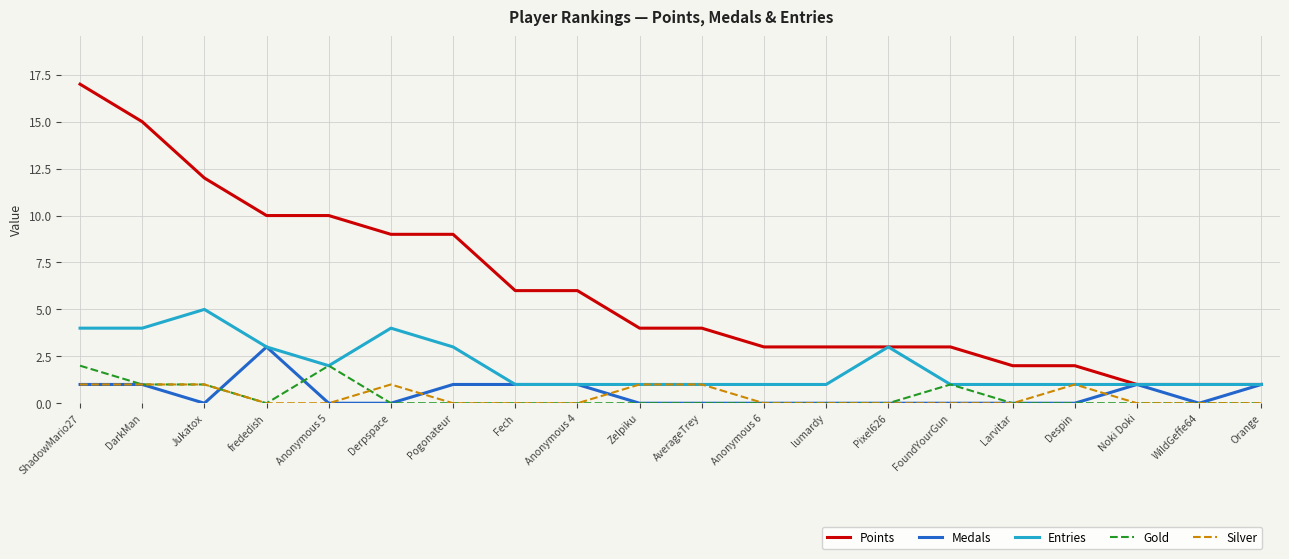

What is the highest value of the Gold series?

2